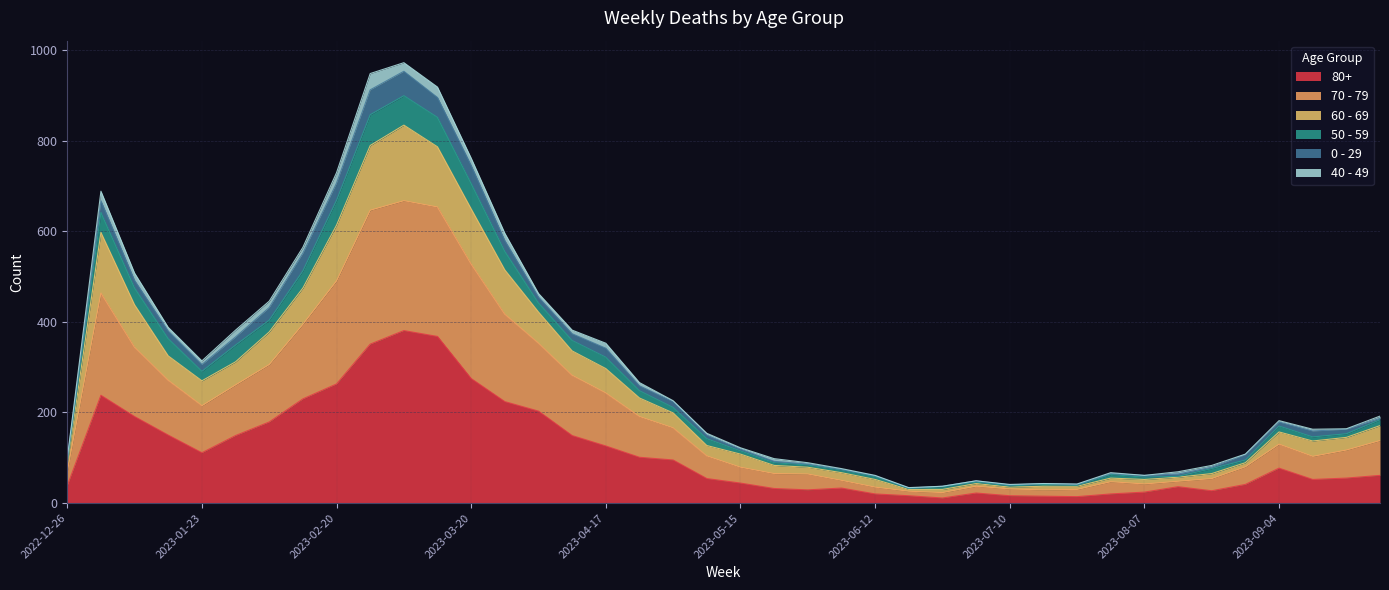

True or false: 80+ and 50 - 59 cross at least once.

False